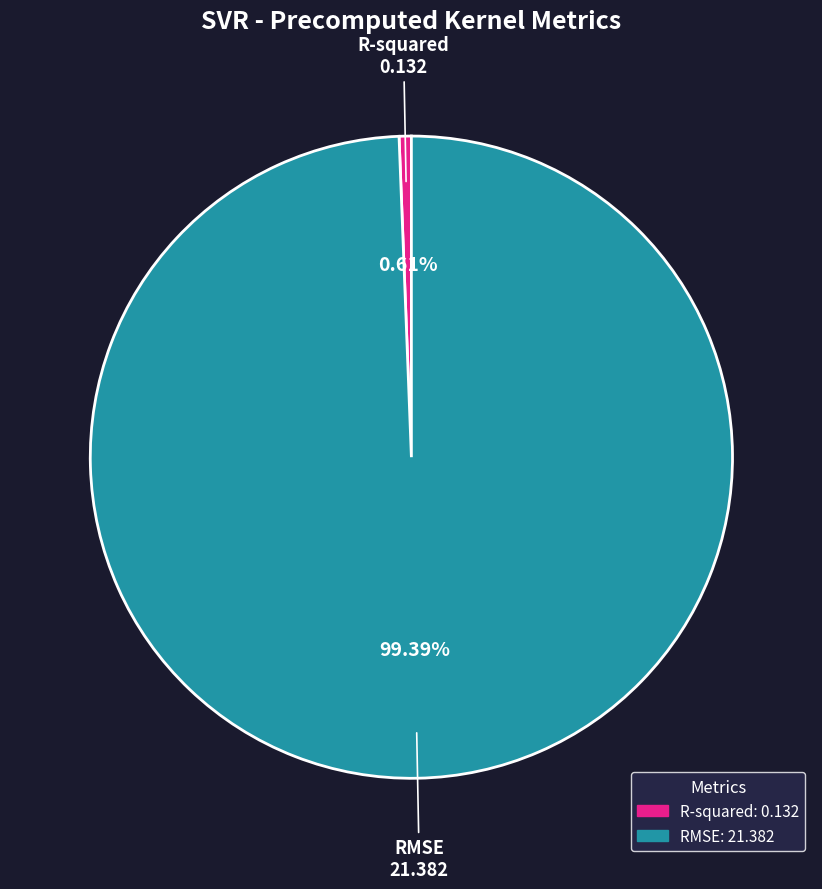

Count the number of slices in the pie.

2